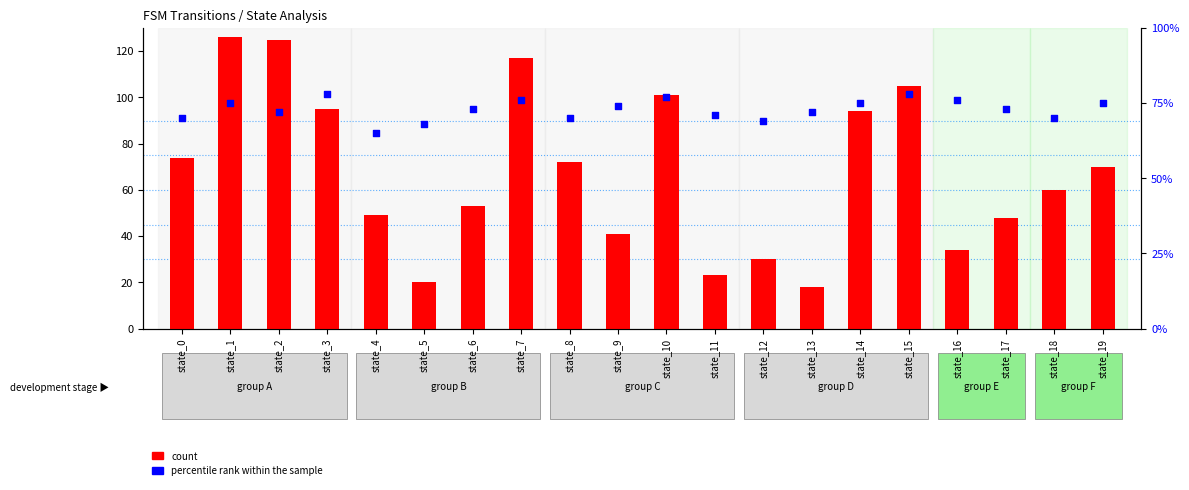

At how many categories does at least one series exceed 84?

7